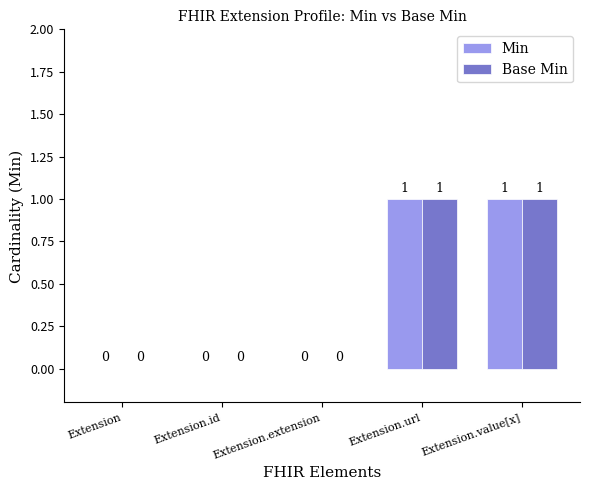

The Base Min series shows 0 at Extension. True or false?

True